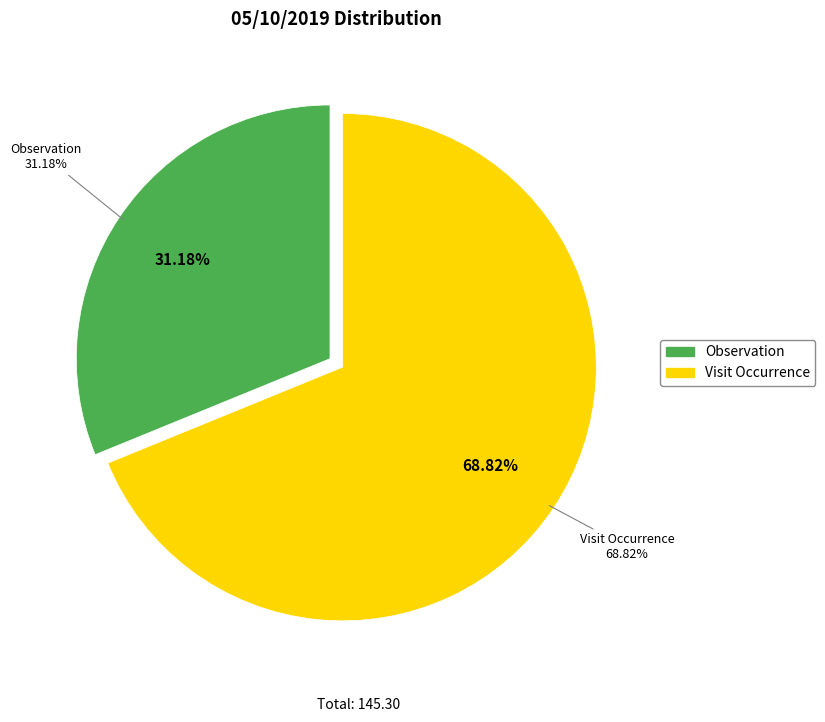

To the nearest percent, what is the combined percentage of Visit Occurrence and Observation?

100%